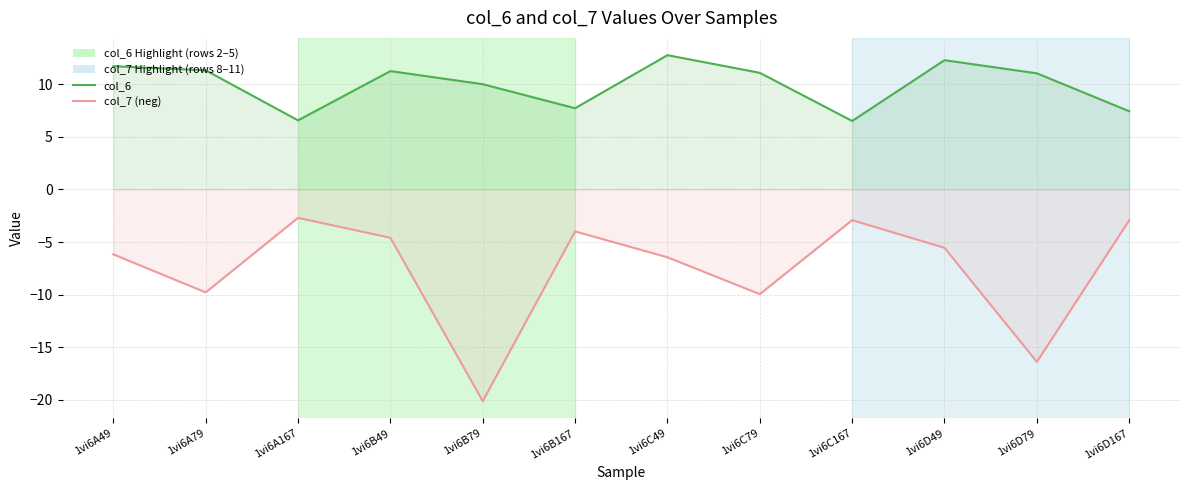

True or false: col_6 and col_7 (neg) intersect in this chart.

False